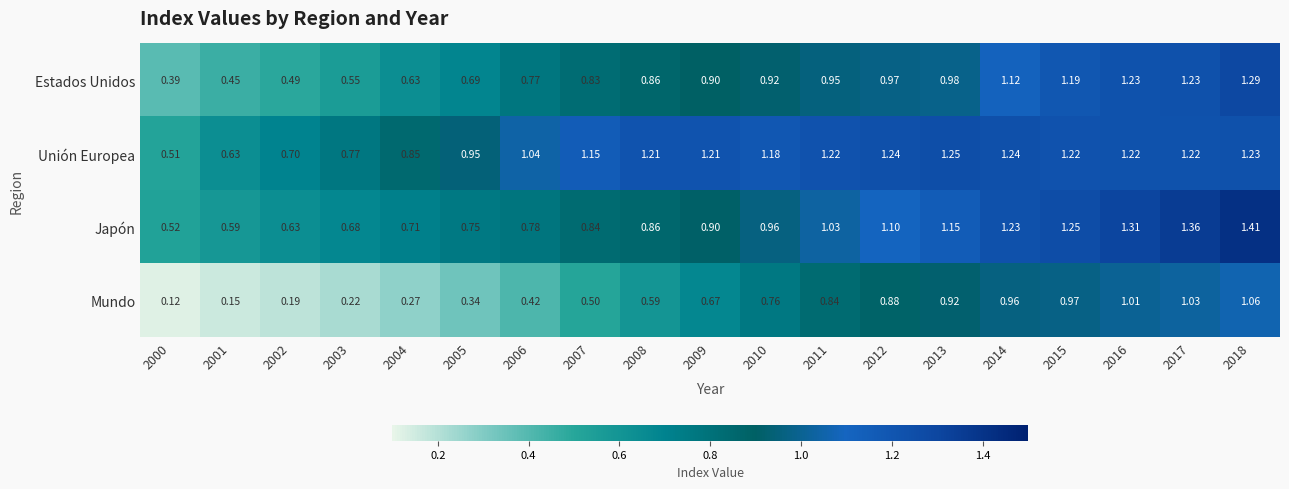

Rank the series by their maximum value, from highest to lowest.

Japón, Estados Unidos, Unión Europea, Mundo